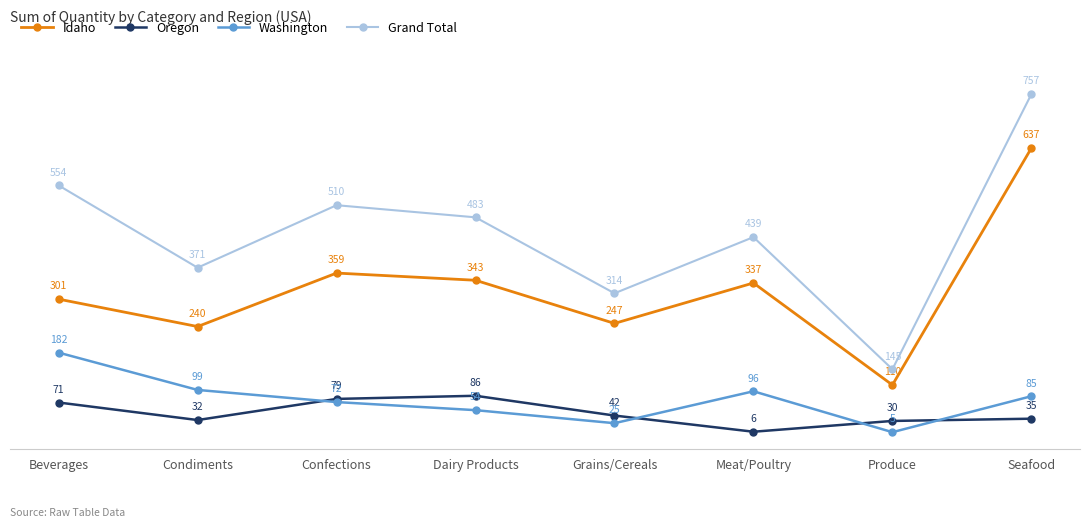

What are all the series names shown in the legend?

Idaho, Oregon, Washington, Grand Total